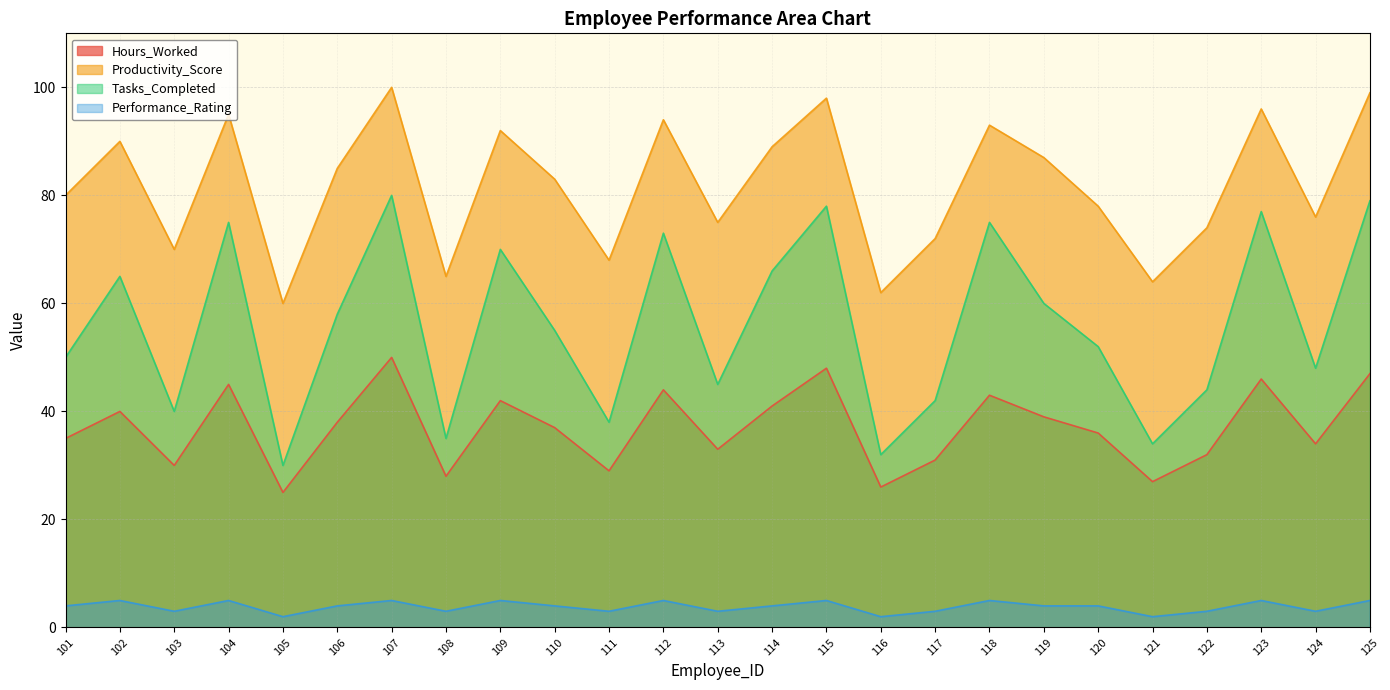

How many data points in Productivity_Score are less than 83?

12